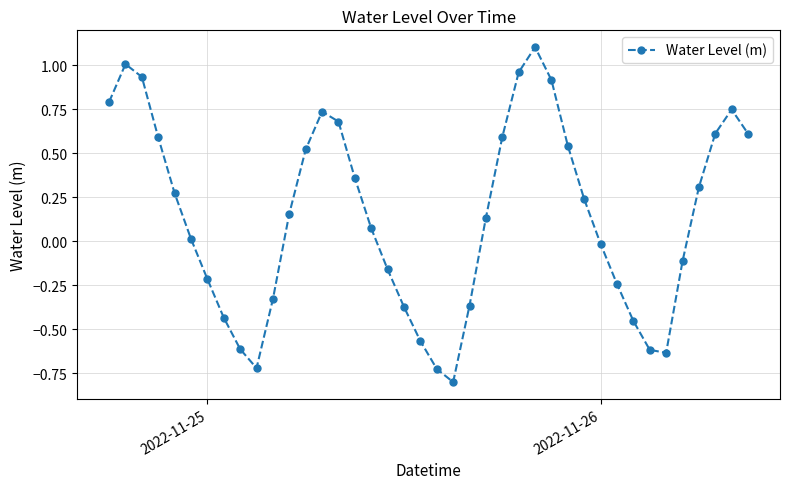

How many series are shown in this chart?

1